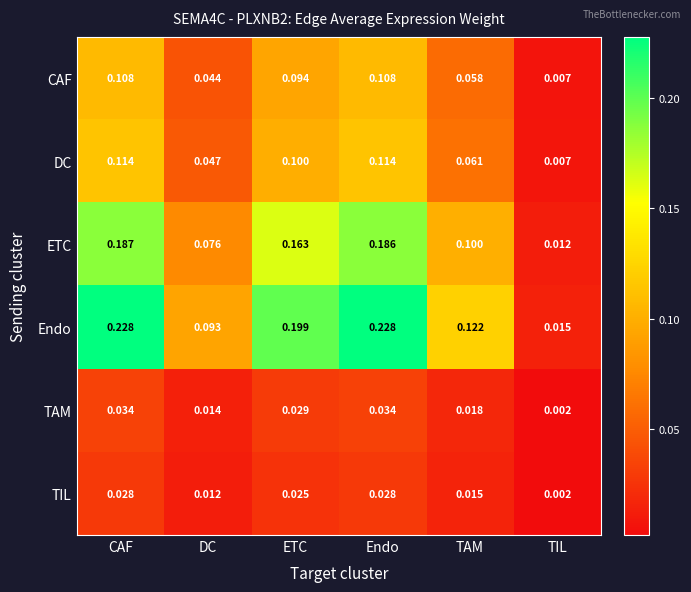

How many series are shown in this chart?

6